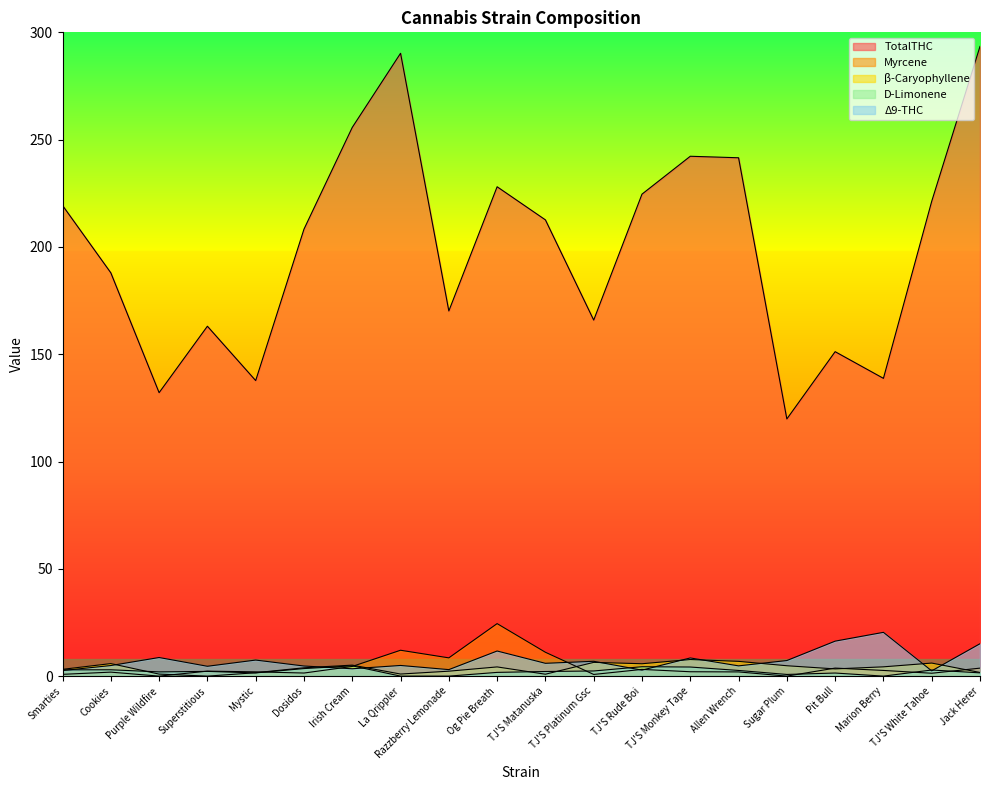

In D-Limonene, how many points are higher than both neighbors (excluding endpoints)?

6